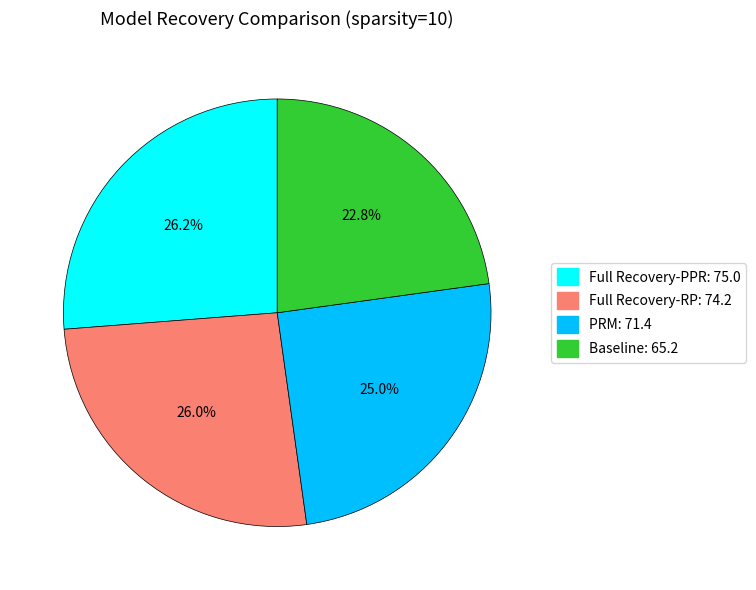

What percentage is the Baseline slice, to the nearest percent?

23%